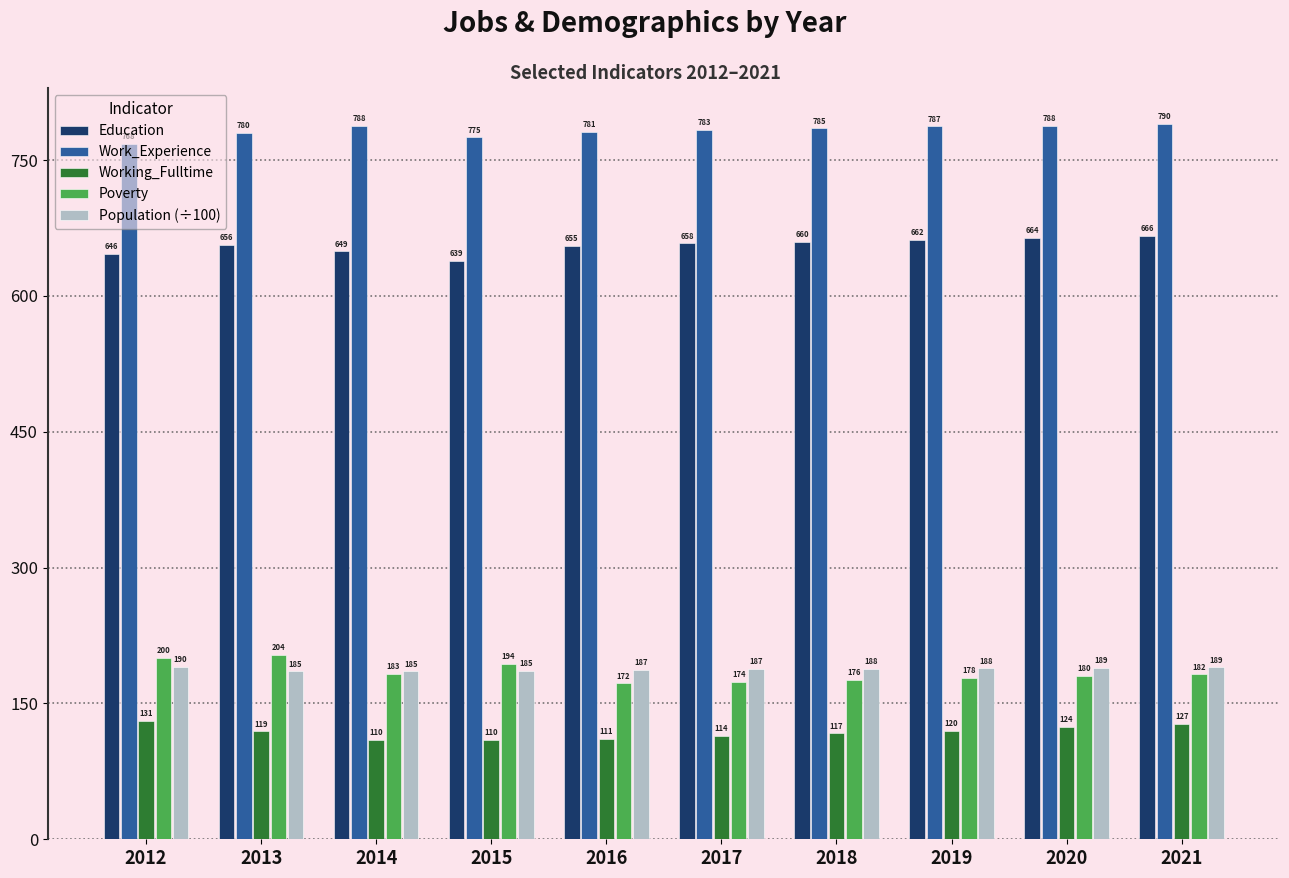

Count the number of categories in the chart.

10